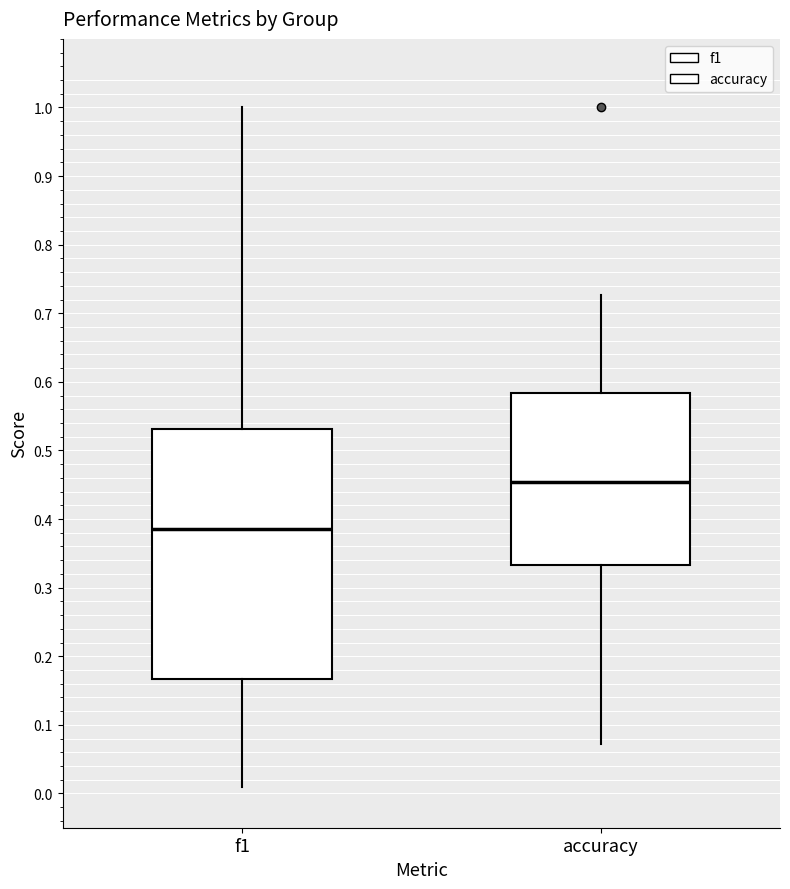

Reading left to right, transcribe this box plot: for each box, give where its median line is, the range the box spans, and where its two whiskers end, as read against the y-axis. The values are not printed on the chart, so give them approximately, as read against the axis.

f1: median 0.39, box 0.17 to 0.53, whiskers 0.01 to 1.00
accuracy: median 0.45, box 0.33 to 0.58, whiskers 0.07 to 0.73